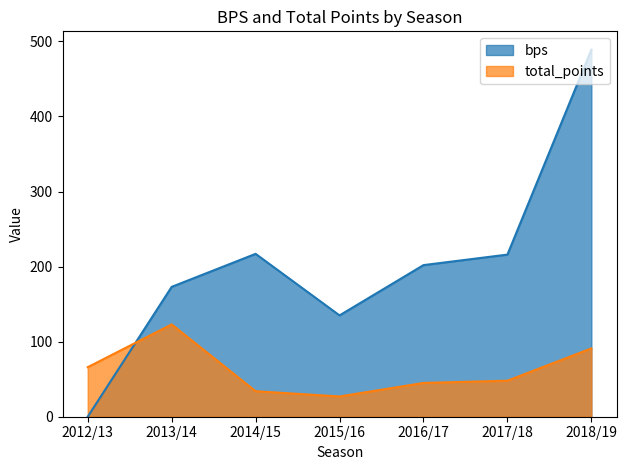

Read the total_points value at 2013/14.

123